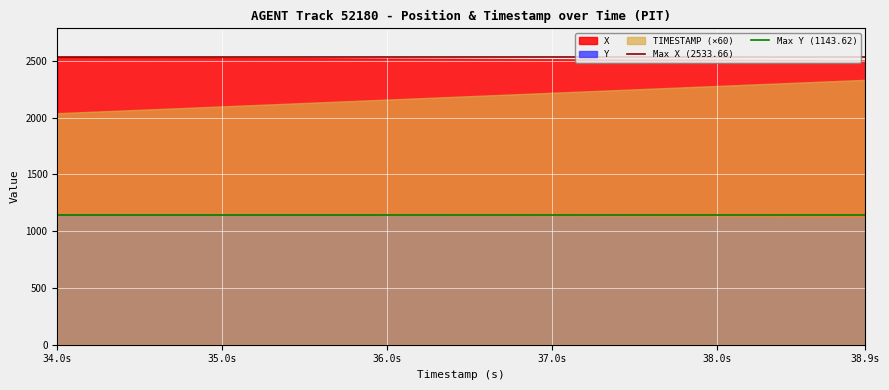

What is the maximum value for Y?

1143.6